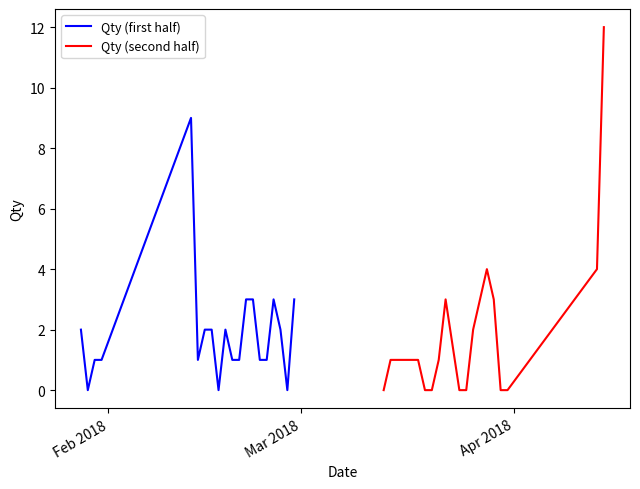

At which label does Qty (first half) reach its minimum?

Mar 2018